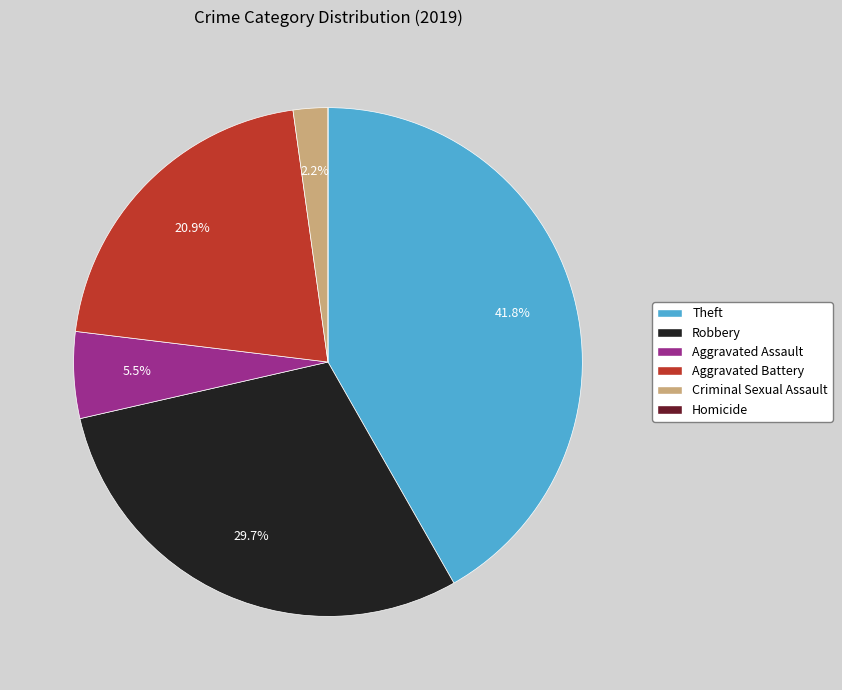

Is it true that Robbery is 15% of the pie?

False